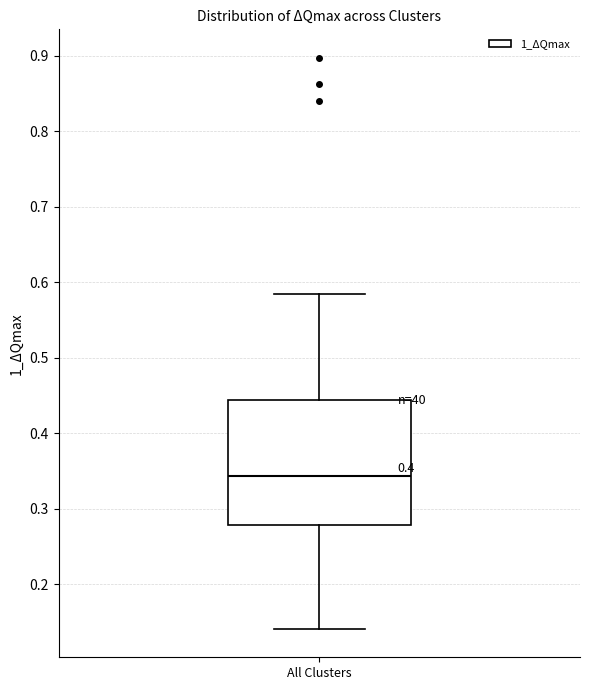

Read this box plot against the y-axis: the position of the median line, the range covered by the box, and the ends of both whiskers. The values are not printed on the chart, so give them approximately, as read against the axis.

median 0.34, box 0.28 to 0.44, whiskers 0.14 to 0.58